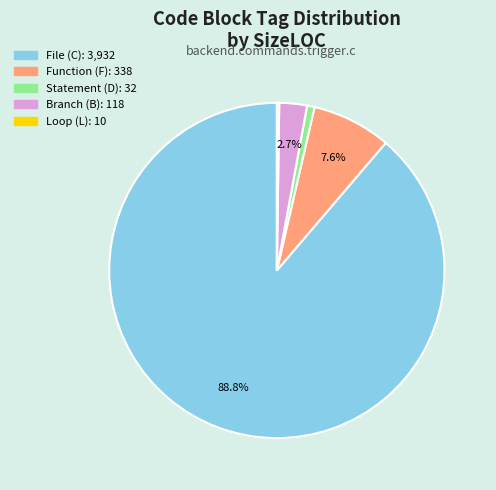

Does any single category account for the majority?

Yes